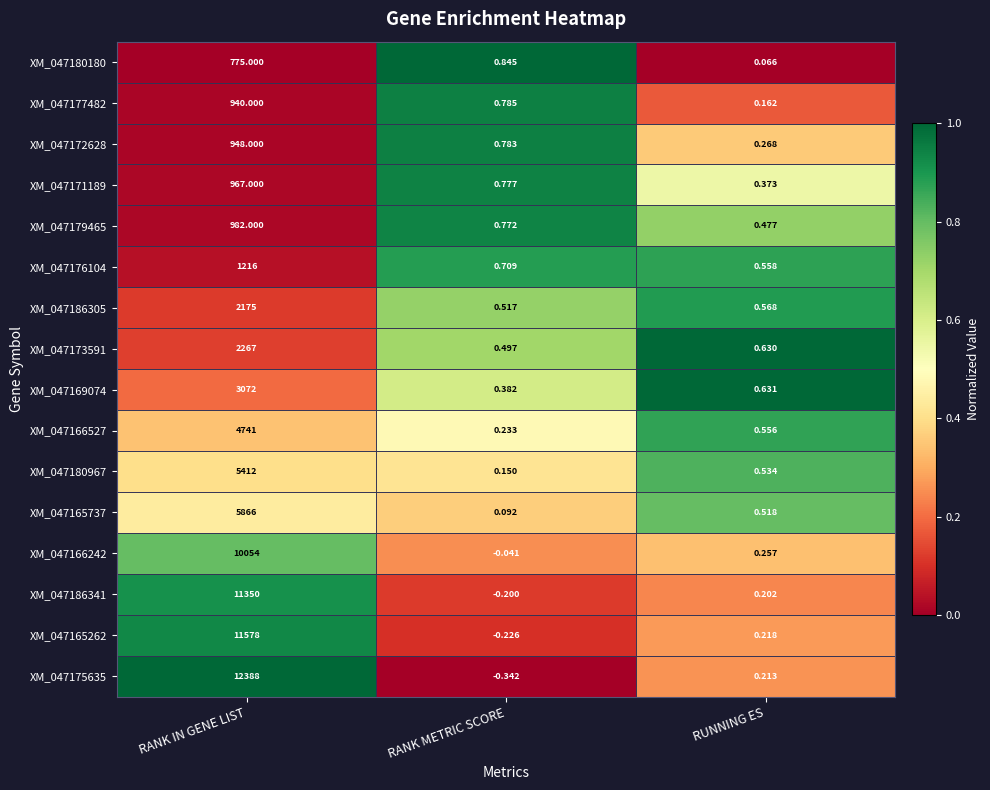

At which category is the sum across all series the highest?

RANK IN GENE LIST